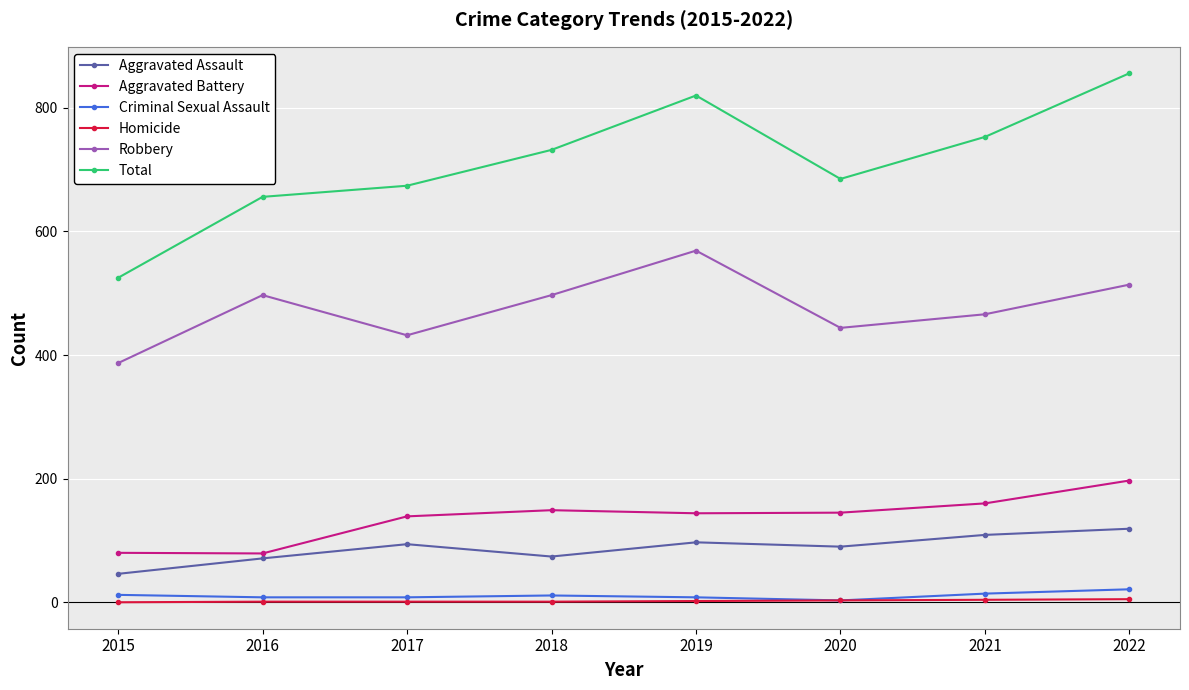

What are all the series names shown in the legend?

Aggravated Assault, Aggravated Battery, Criminal Sexual Assault, Homicide, Robbery, Total